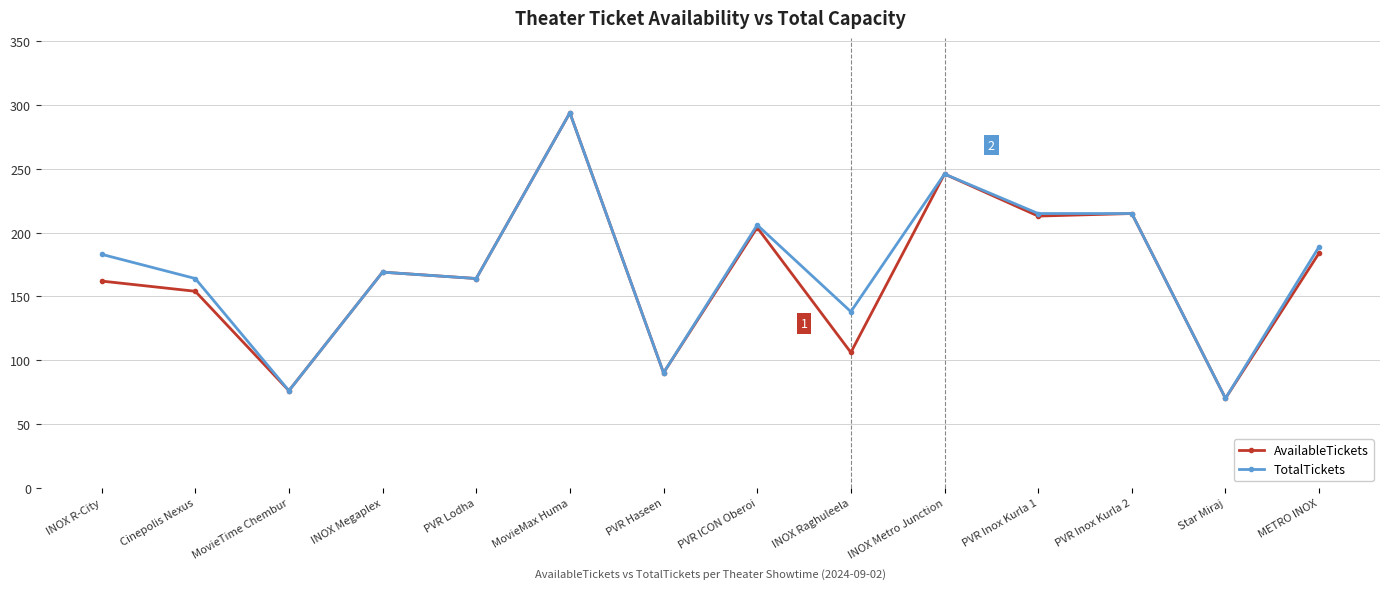

What is the sum of all TotalTickets values?

2419